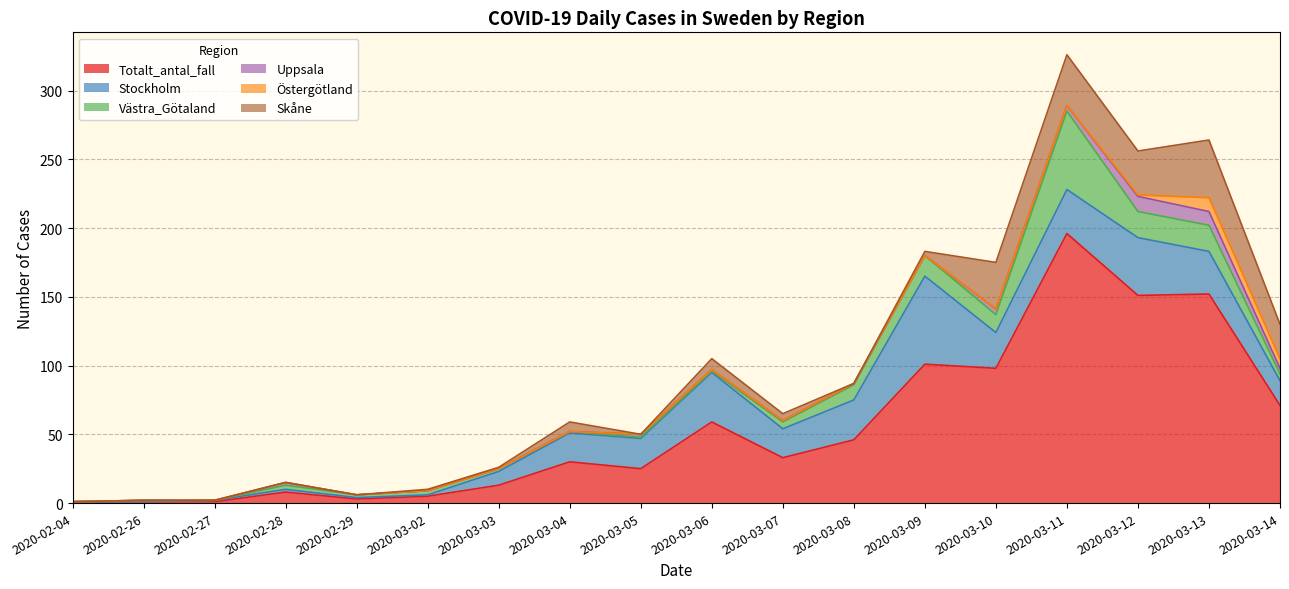

Between 2020-03-05 and 2020-03-08, which is larger?

2020-03-08